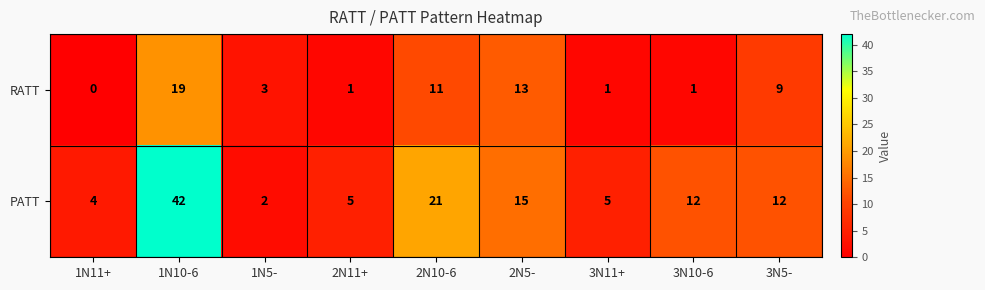

At which category is the sum across all series the highest?

1N10-6